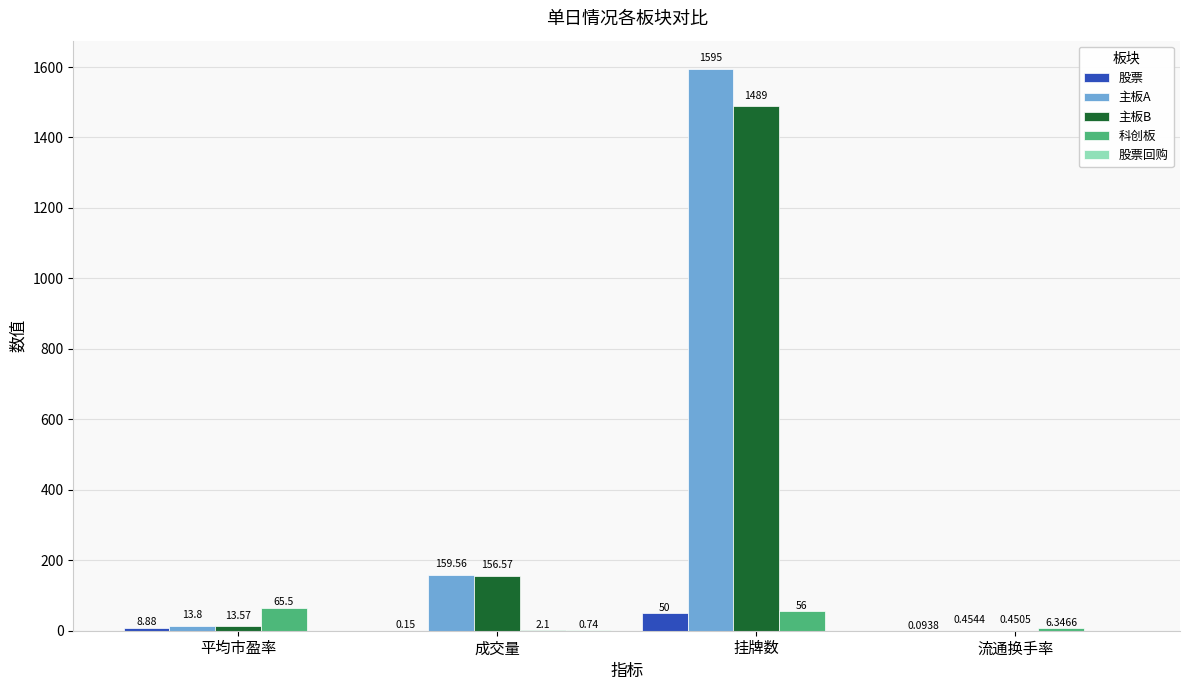

Between 成交量 and 挂牌数, which series saw the biggest shift?

主板A